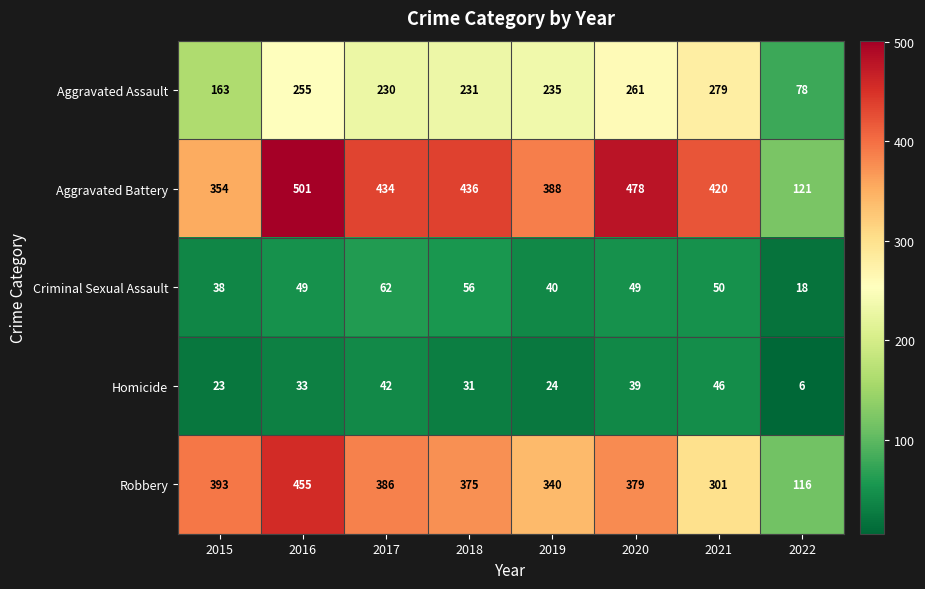

What is the spread (max minus min) of values at 2020?

439